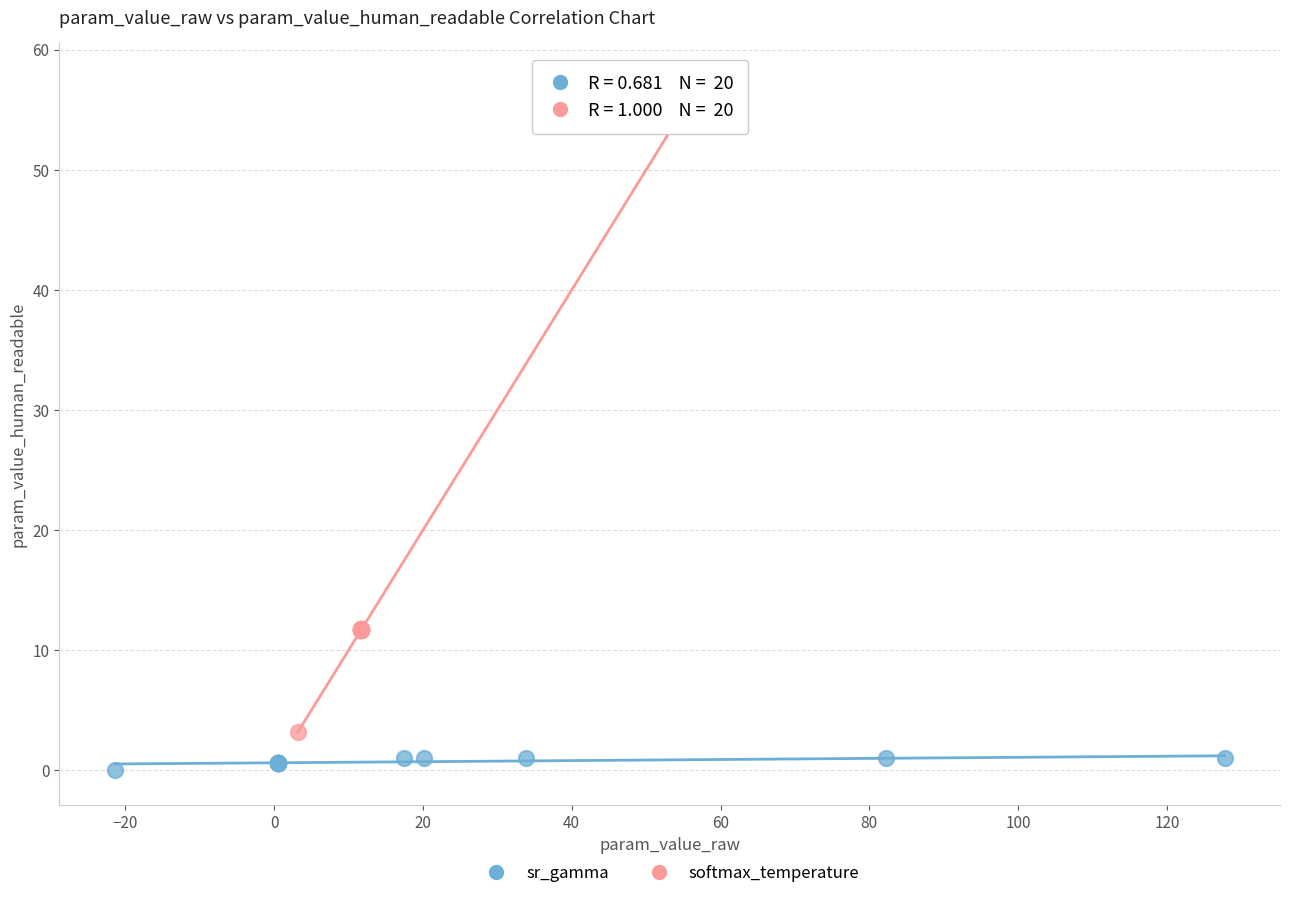

What are all the series names shown in the legend?

sr_gamma, softmax_temperature